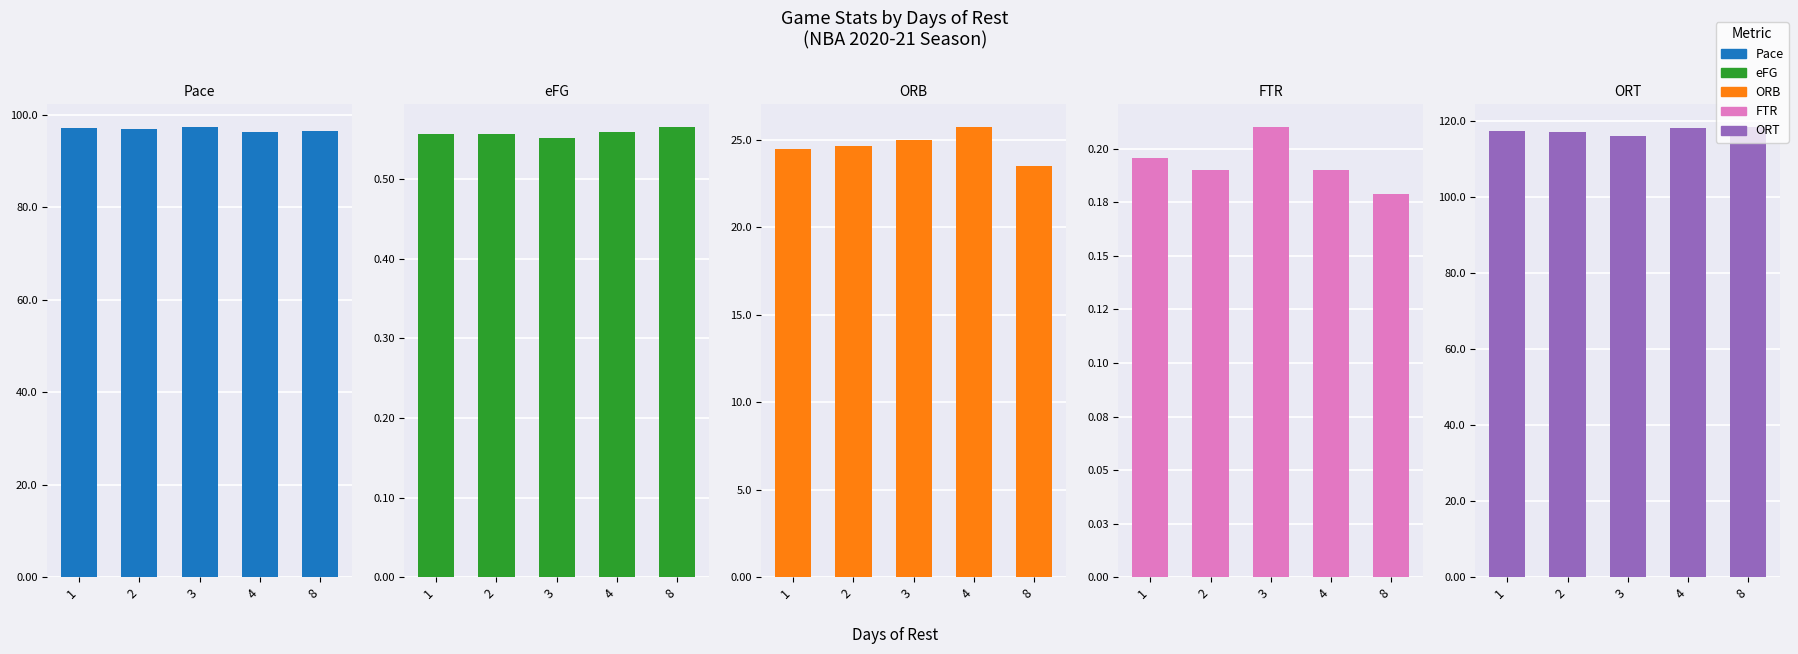

What is the average value of the ORB series?

24.7